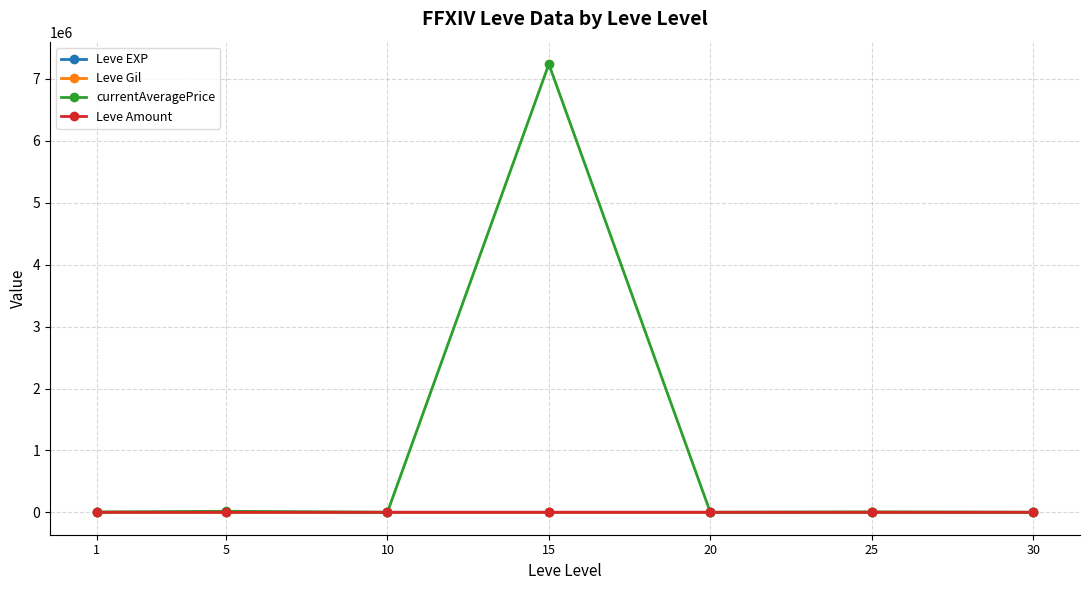

True or false: currentAveragePrice has more than 0 points higher than both neighbors.

True